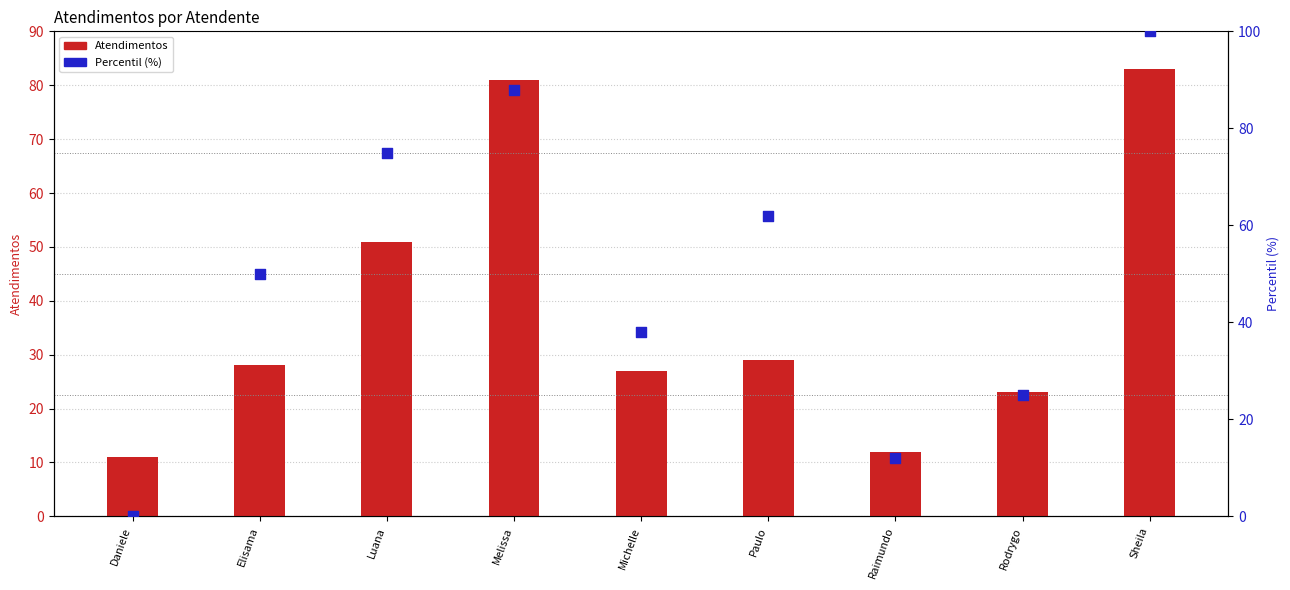

Which series reaches the minimum Y coordinate?

Percentil (%)